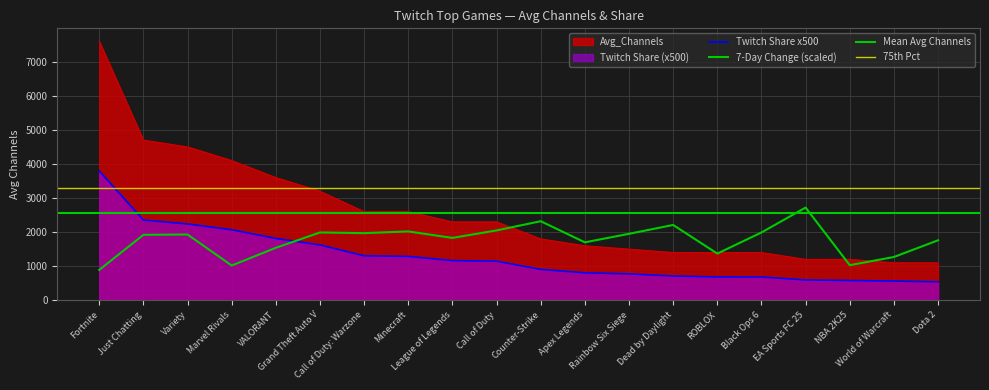

The value of Avg_Channels at Apex Legends is 570.3. True or false?

False